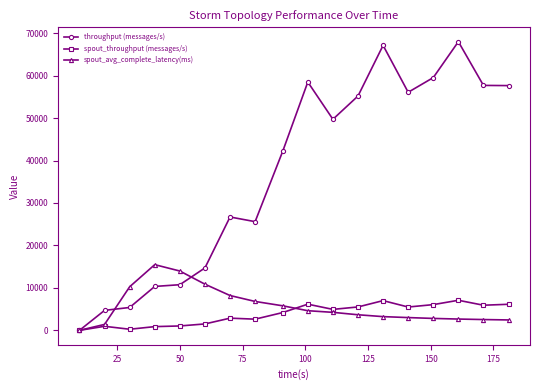

What is the value of the throughput (messages/s) point at the 5th from the left?

10752.0